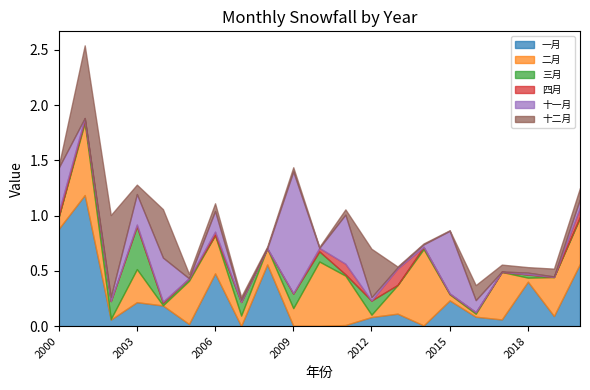

What is the difference between the maximum and second lowest values in the 一月 series?

1.2